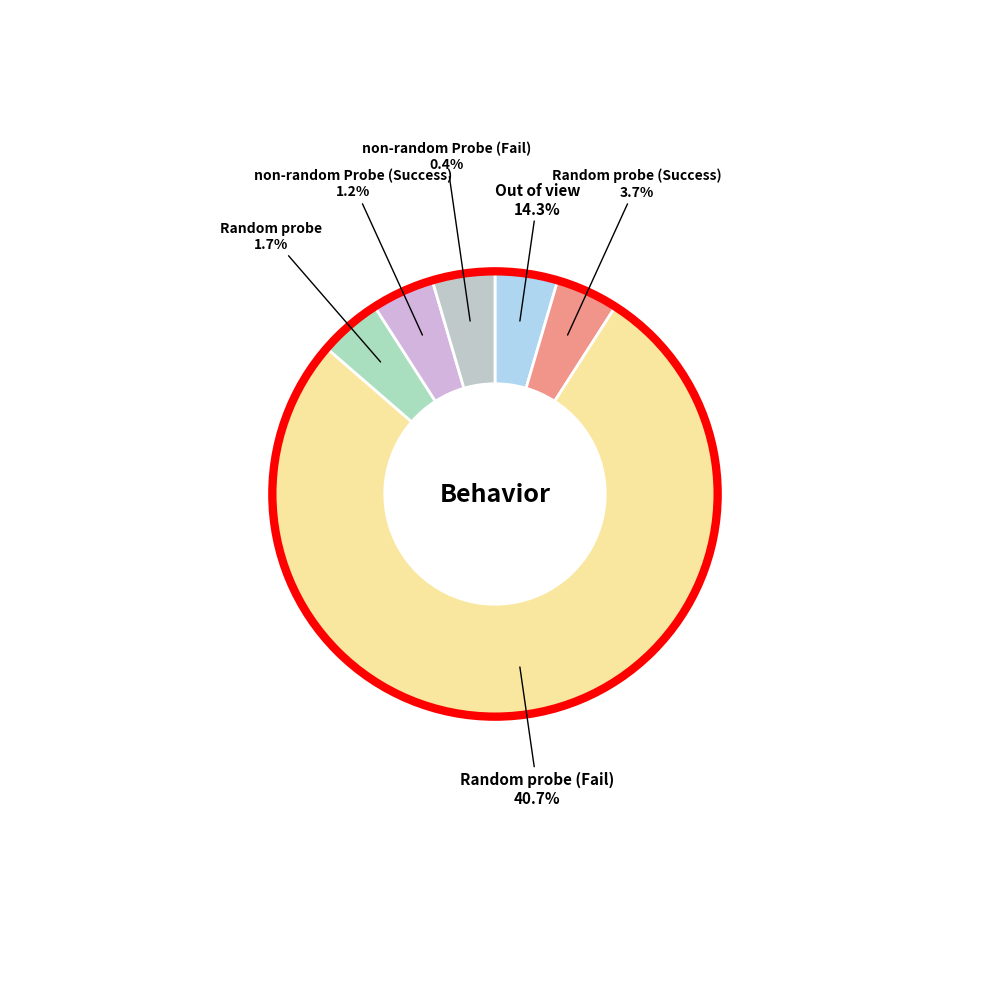

To the nearest percent, what is the difference between the largest and smallest slice percentages?

73%